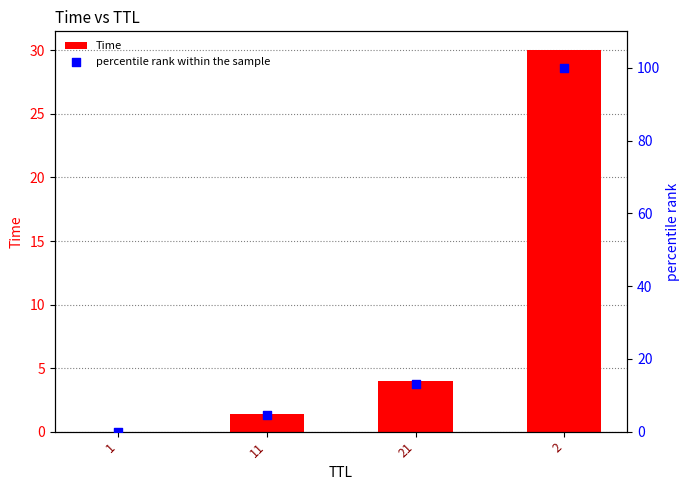

At which category is the sum across all series the highest?

2